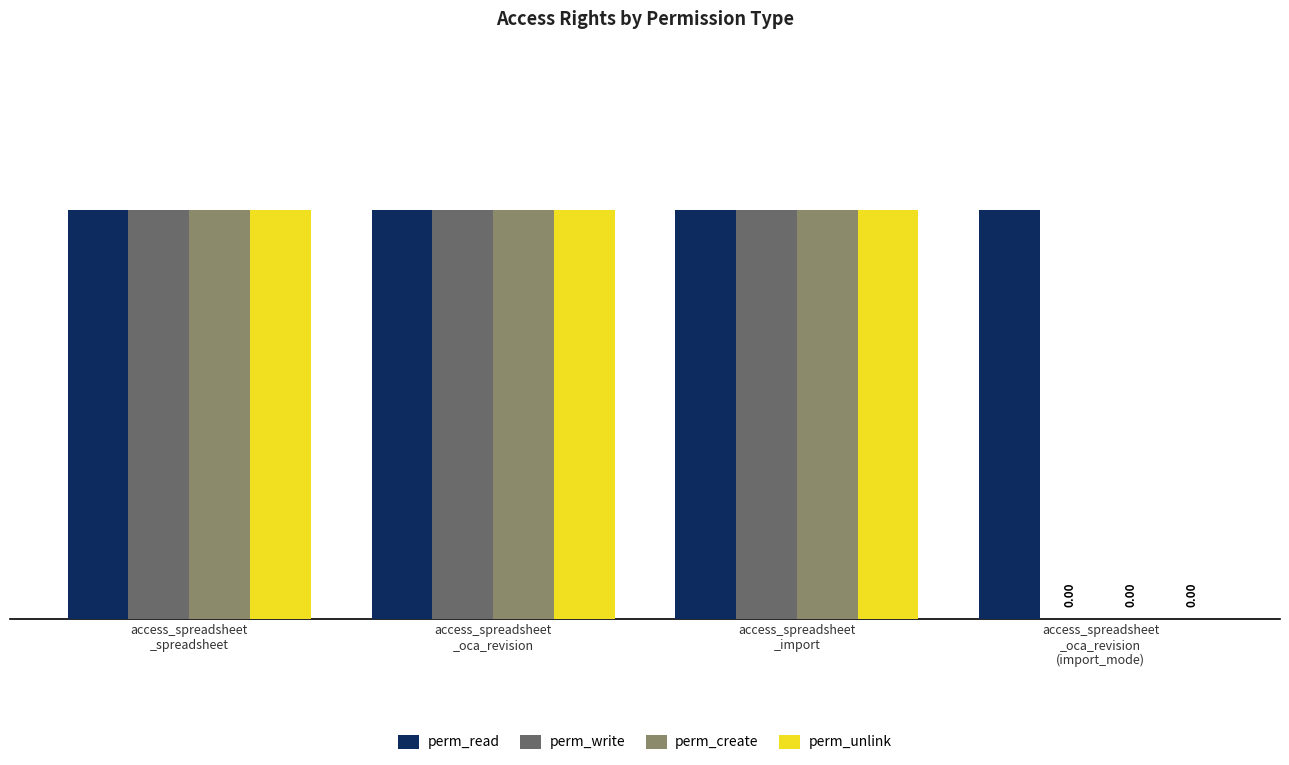

Are the bars grouped side by side (vs. stacked)?

Yes